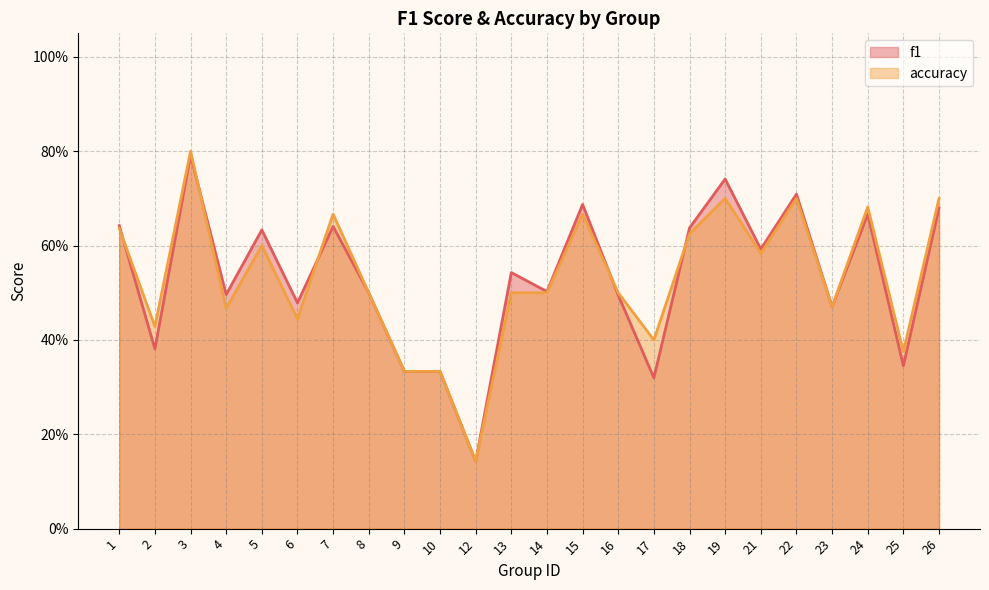

How many data points does each series have?

24